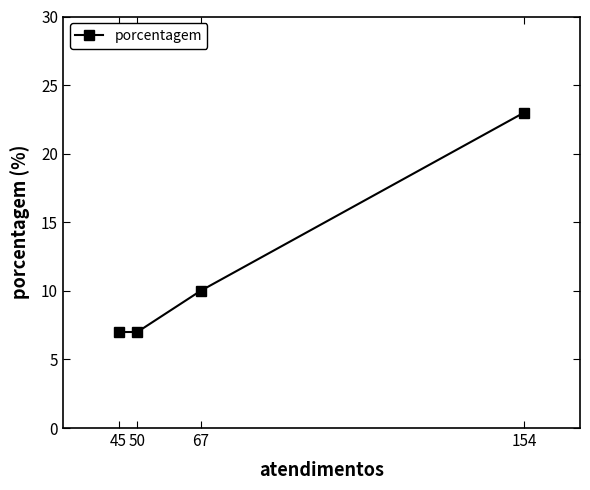

At which label is the value closest to 15?

67